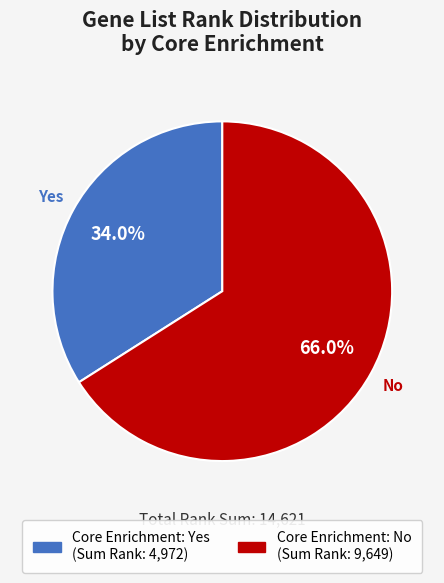

Is there any slice that represents more than half of the pie?

Yes